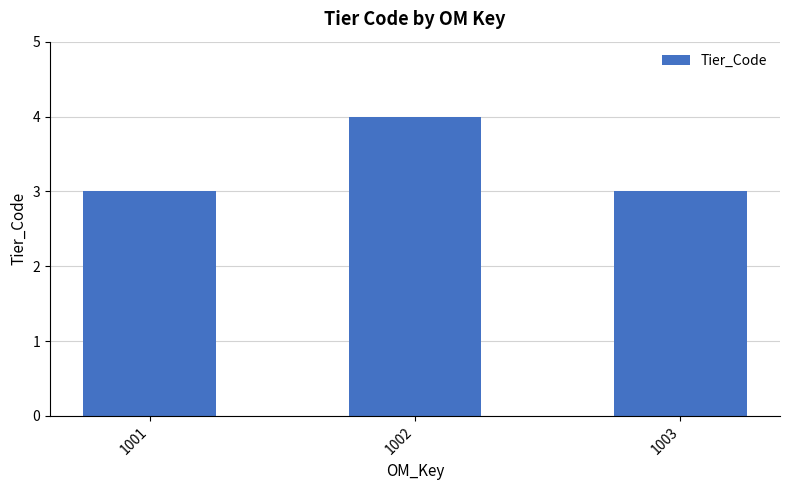

What is the value of the 2nd bar from the left?

4